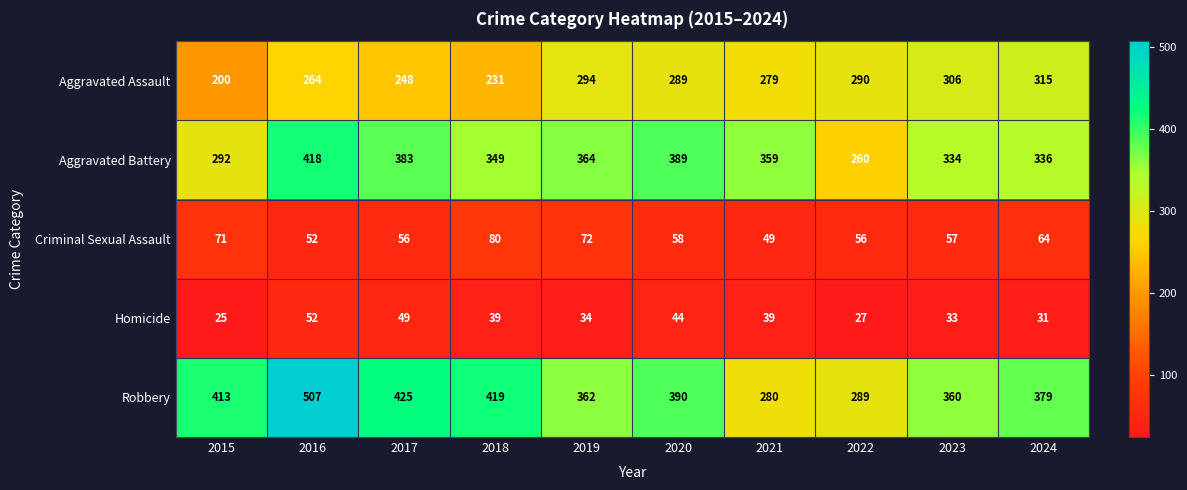

What is the difference between the second highest and minimum values in the Homicide series?

24